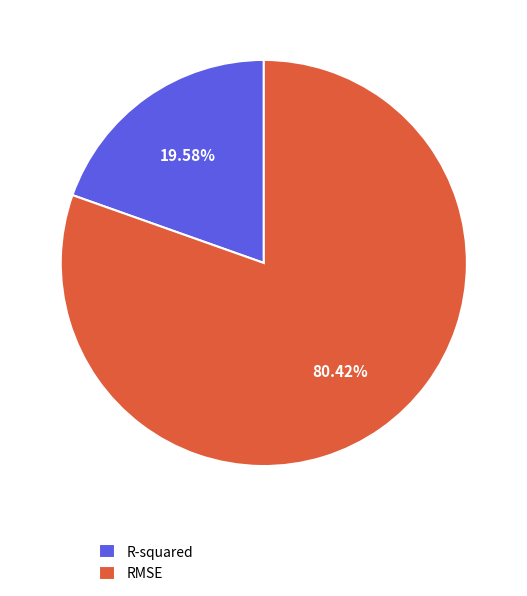

Rank the categories by value from lowest to highest.

R-squared, RMSE